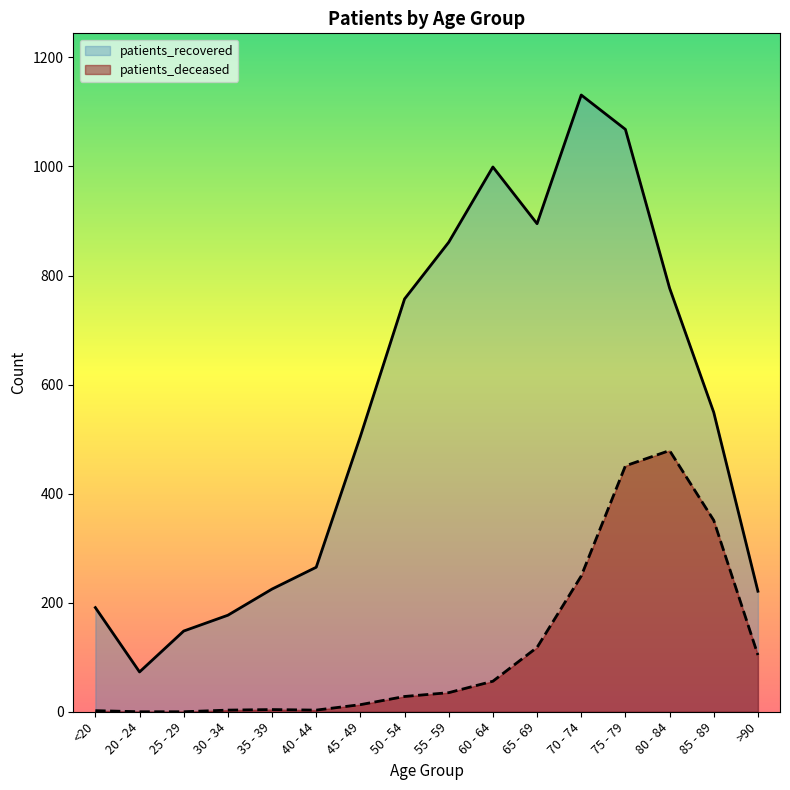

What position from the right is >90?

1